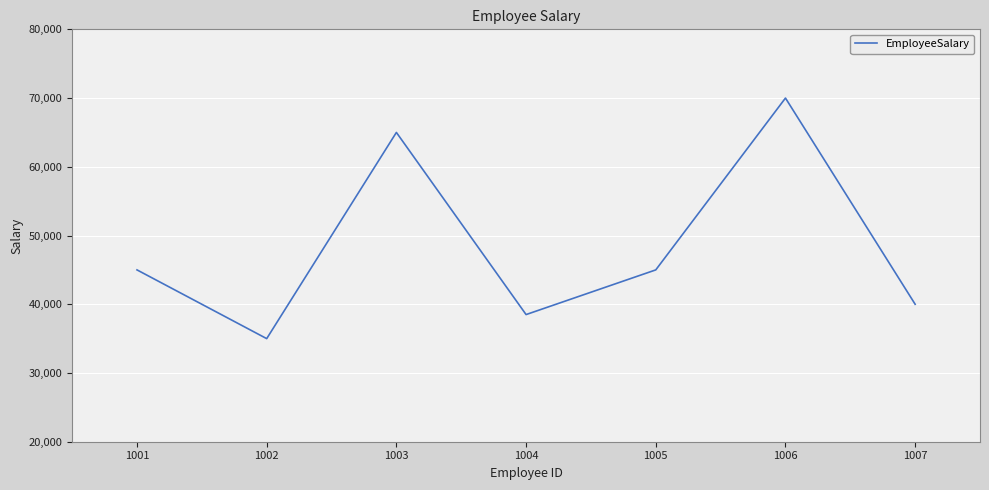

Reading left to right, what are all the values shown in this chart?

1001=45000	1002=35000	1003=65000	1004=38500	1005=45000	1006=70000	1007=40000